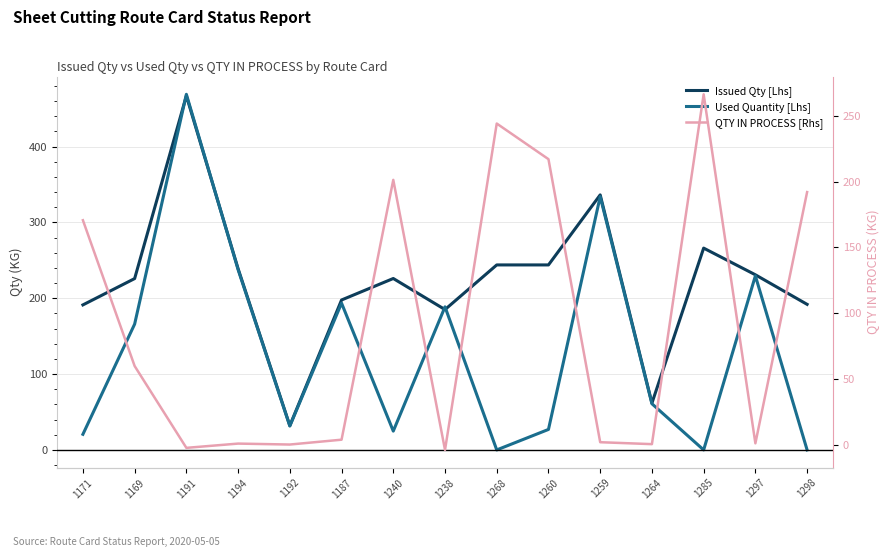

How many interior local peaks does the Issued Qty [Lhs] series have?

4